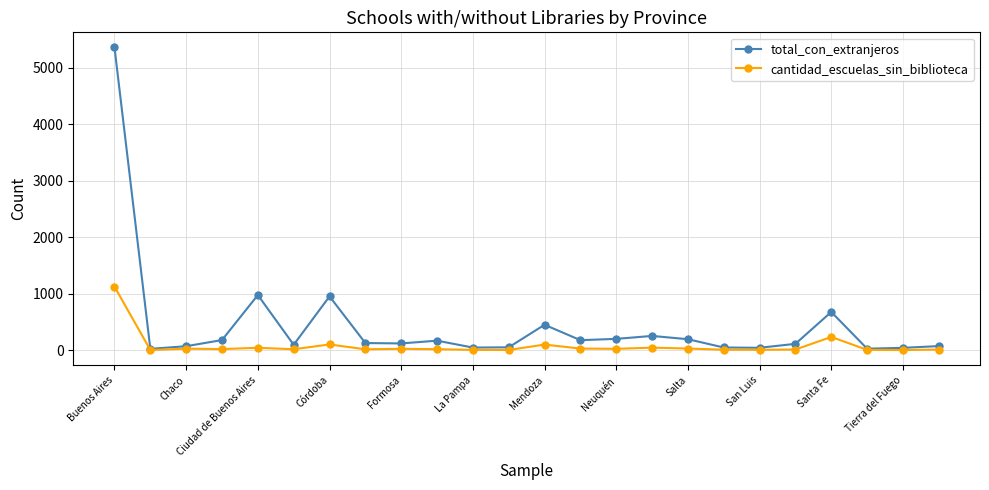

True or false: total_con_extranjeros has more than 1 interior local peaks.

True